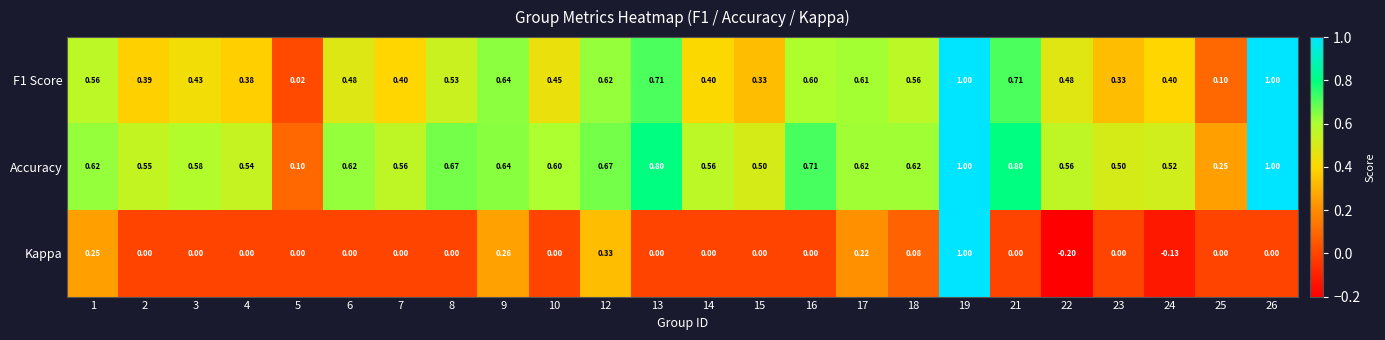

Which series has the widest spread of values?

Kappa